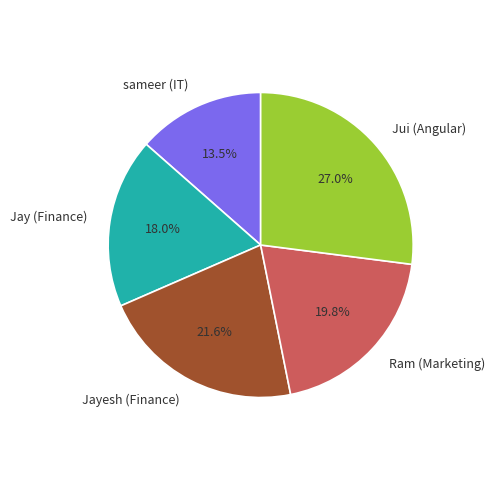

To the nearest percent, what is the difference between the largest and smallest slice percentages?

14%